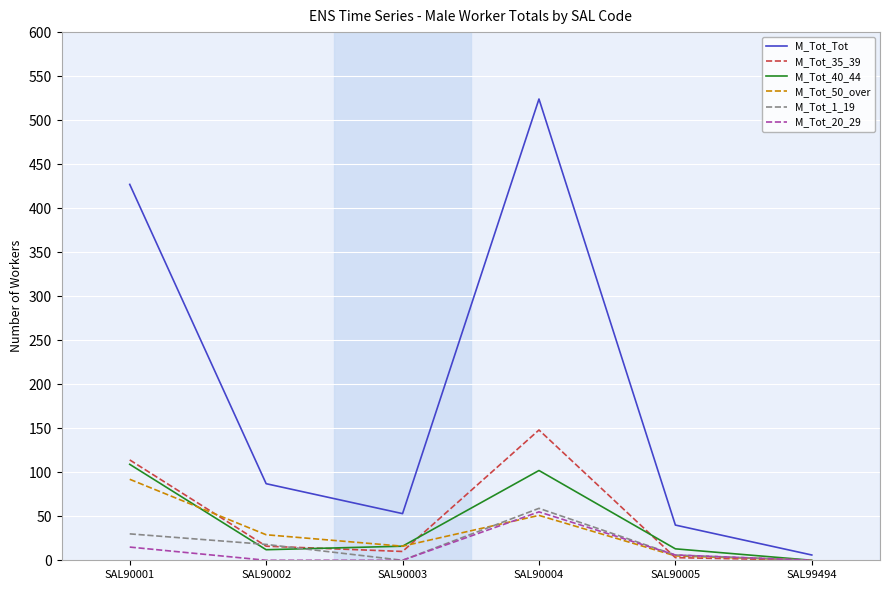

What value does the M_Tot_Tot series have at SAL90002?

87